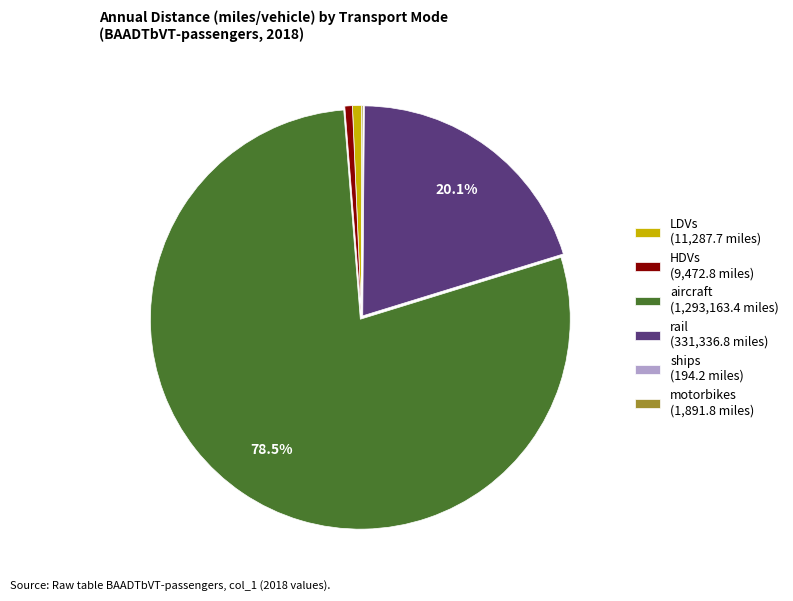

Between rail (331,336.8 miles) and aircraft (1,293,163.4 miles), which is larger?

aircraft (1,293,163.4 miles)